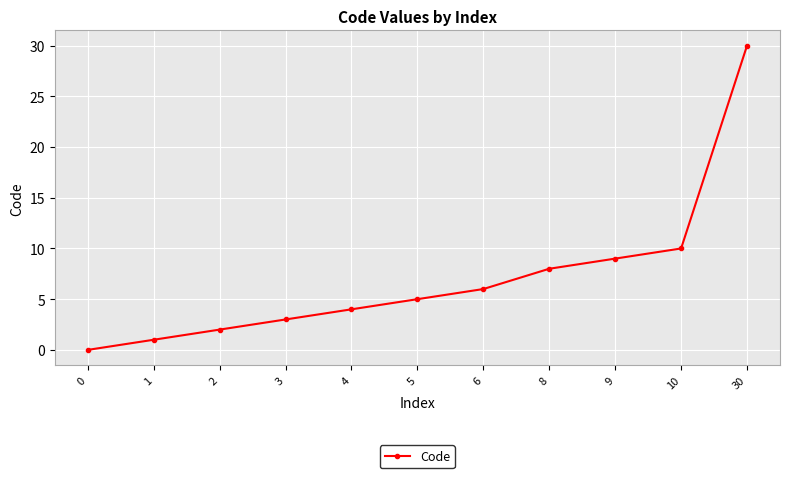

What is the change in value from 5 to 6?

+1